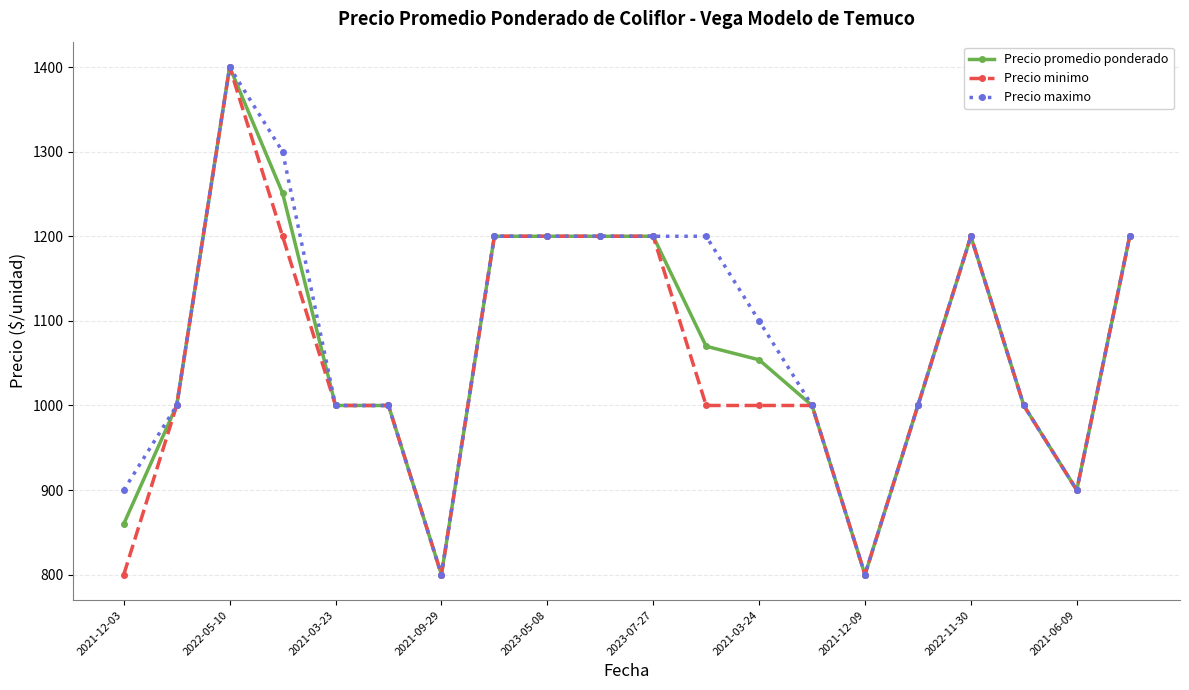

True or false: Precio maximo has more than 0 interior local peaks.

True